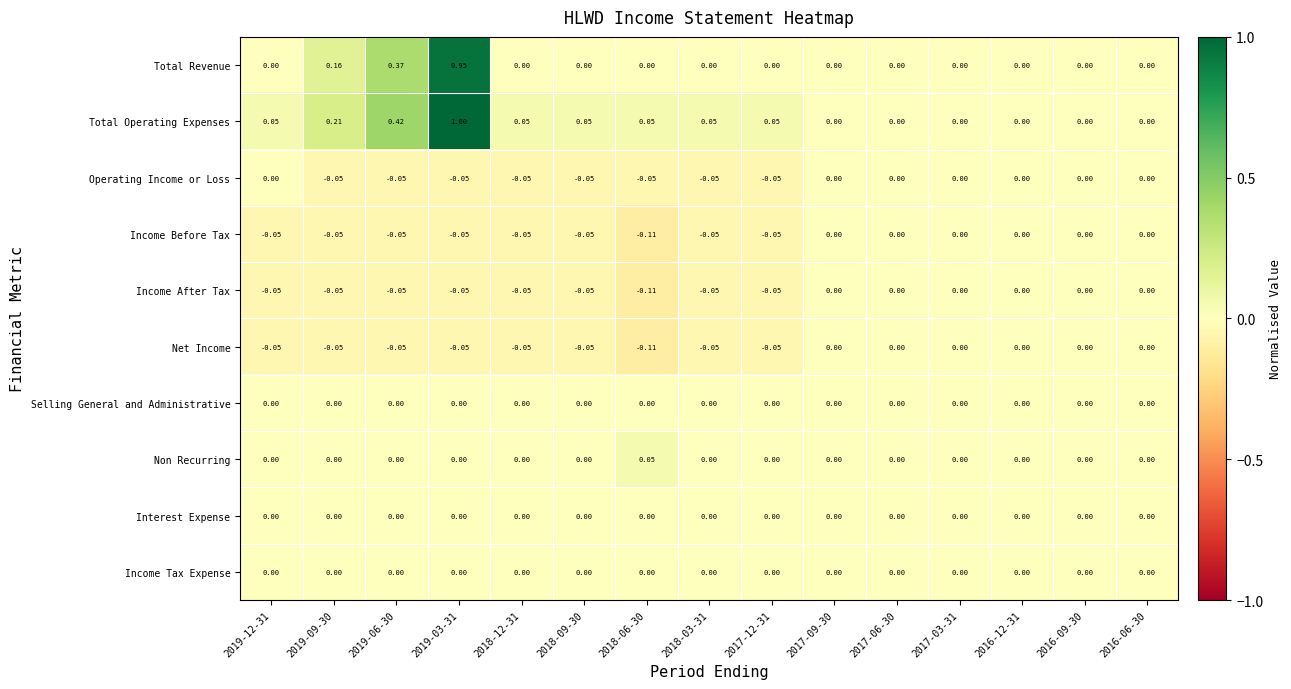

Which series has the widest spread of values?

Total Operating Expenses